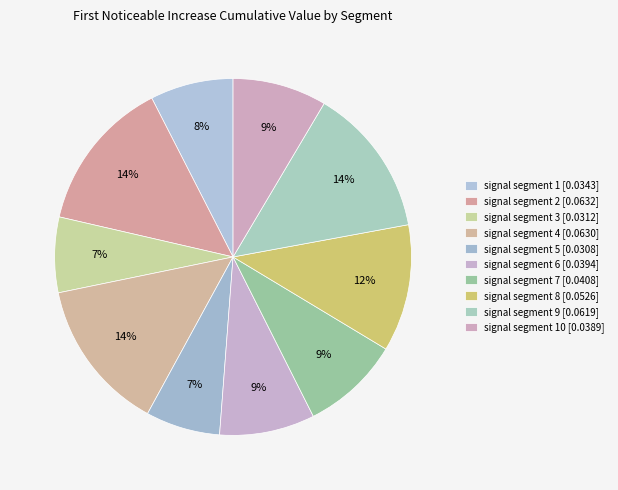

Is there a majority slice in this chart?

No